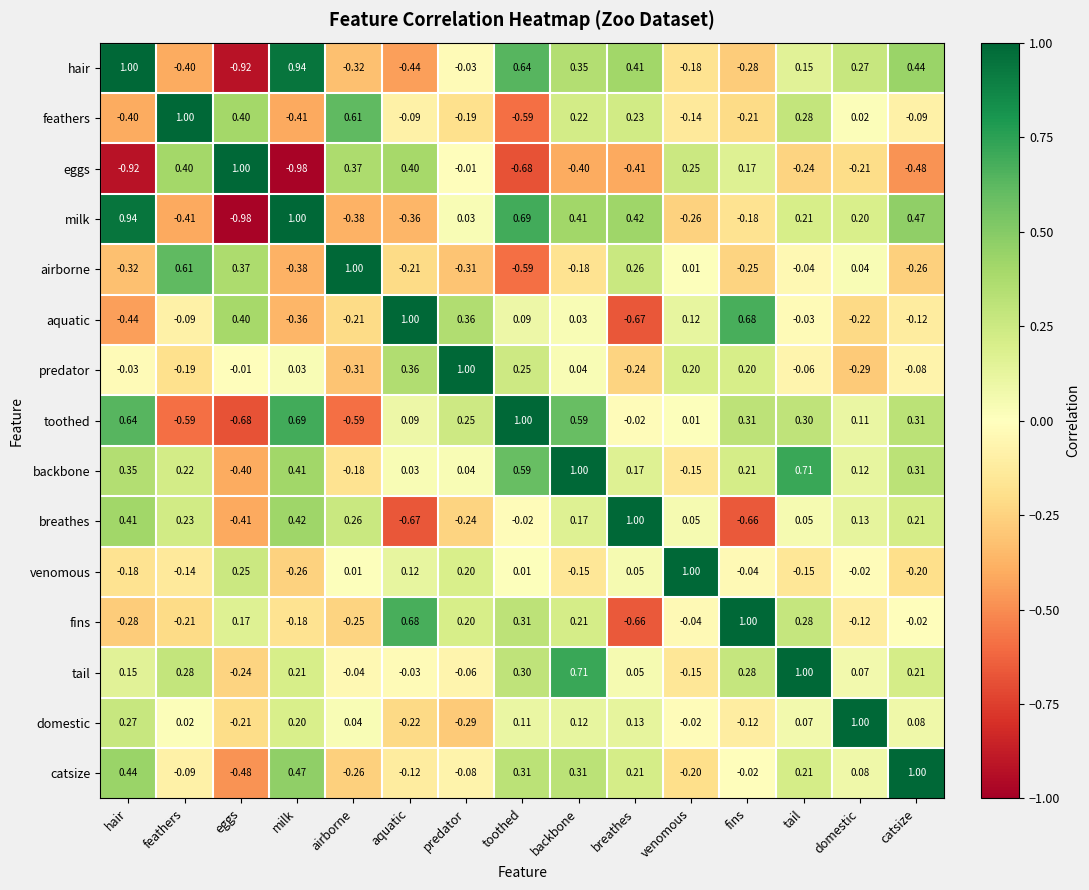

At which label does hair first exceed 0?

hair